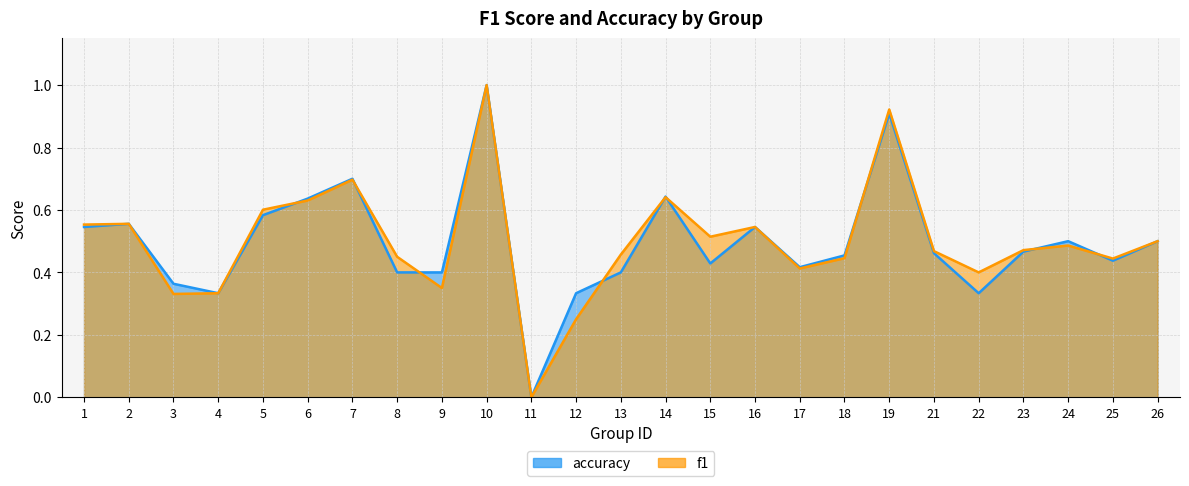

Where is accuracy nearest to the value 0?

11